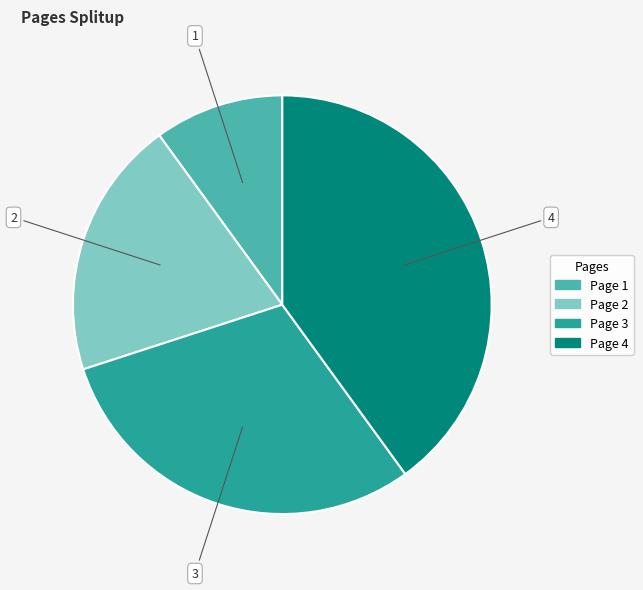

Combined, do Page 2 and Page 1 account for over 50%?

No